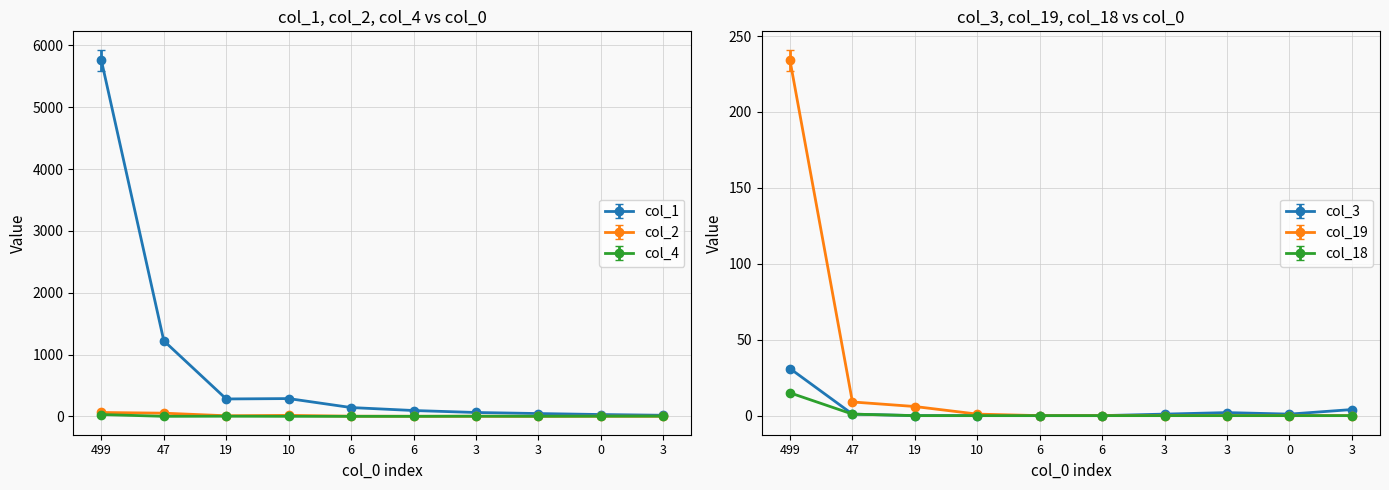

True or false: col_18 and col_19 cross at least once.

False